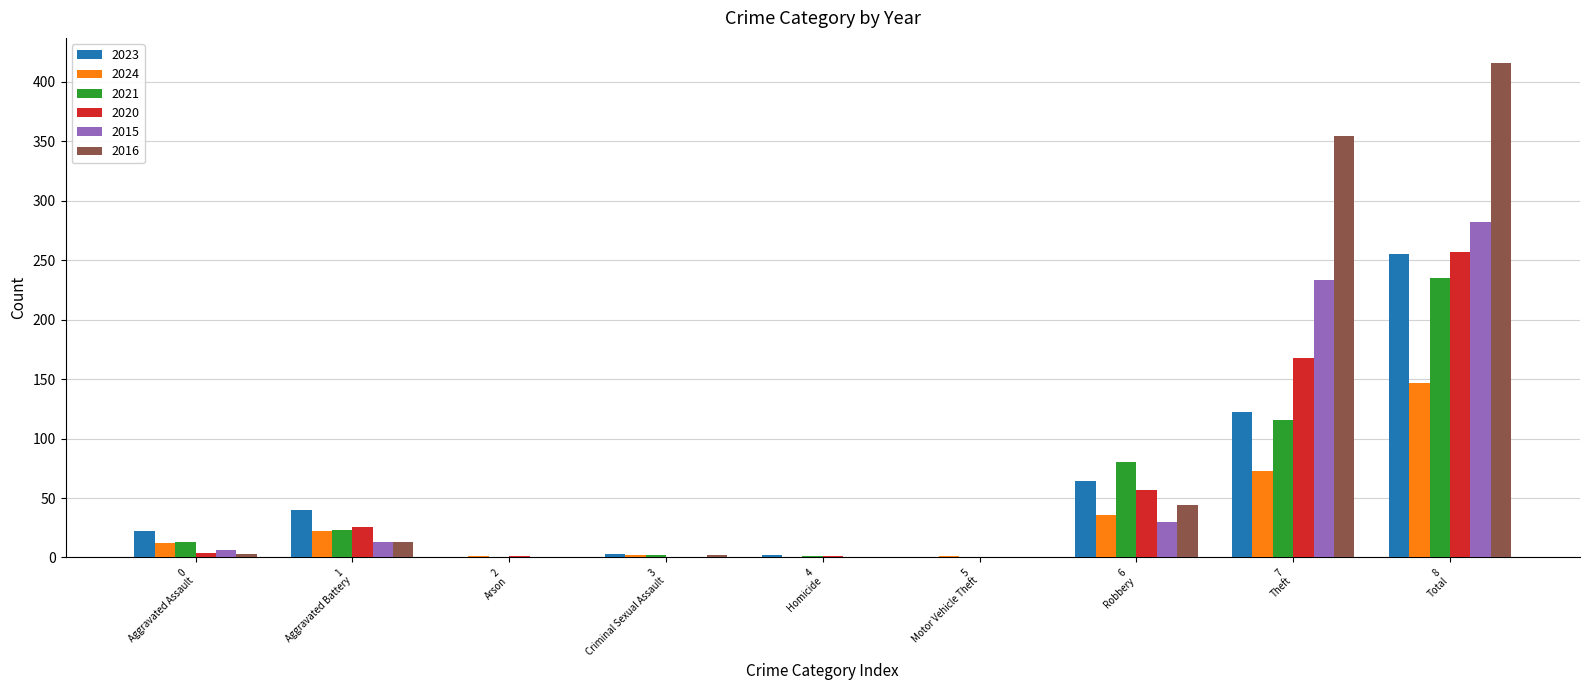

Which series has the largest total across all categories?

2016